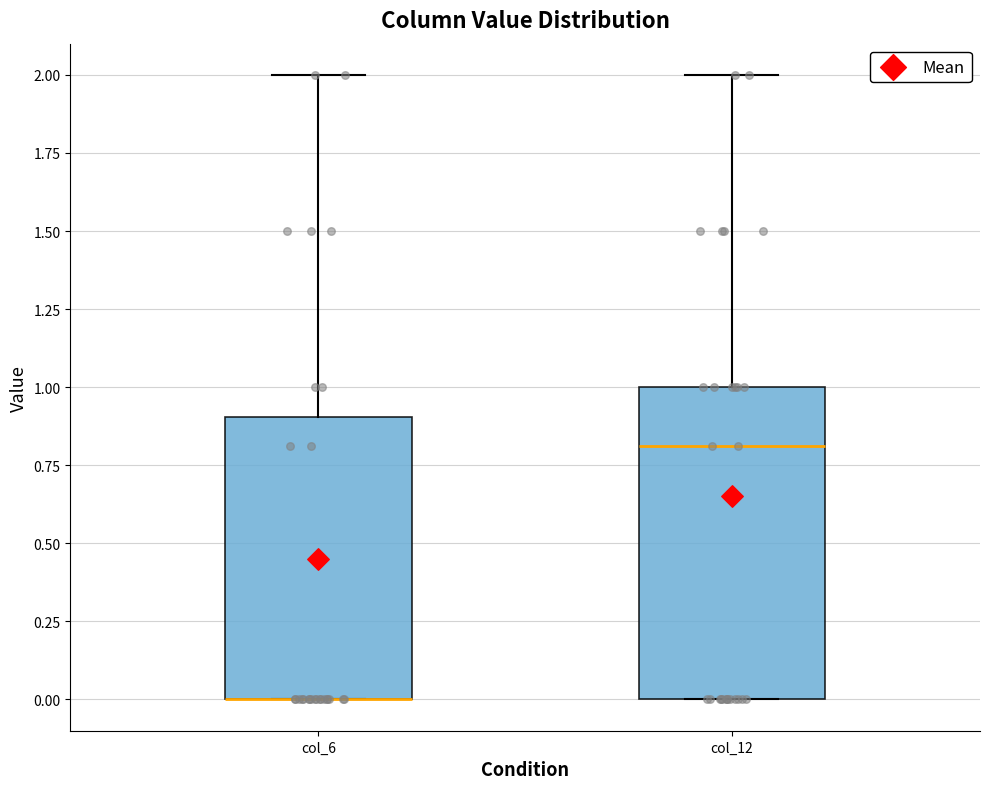

Where is the lower edge of the box for col_6 on the y-axis? The values are not printed on the chart, so give them approximately, as read against the axis.

0.0